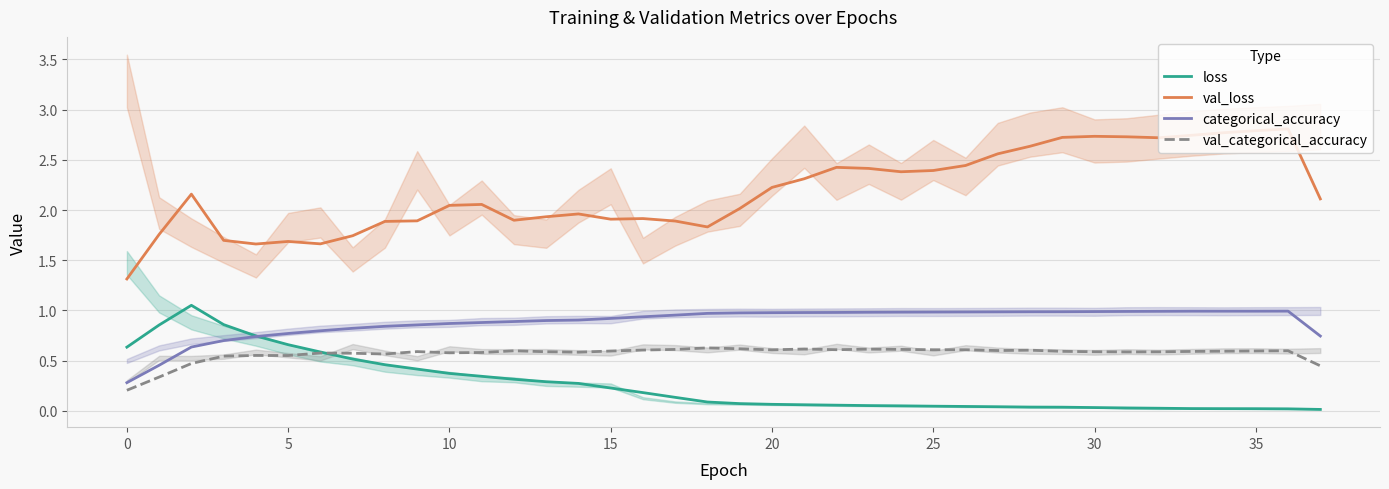

Where is loss nearest to the value 0?

37